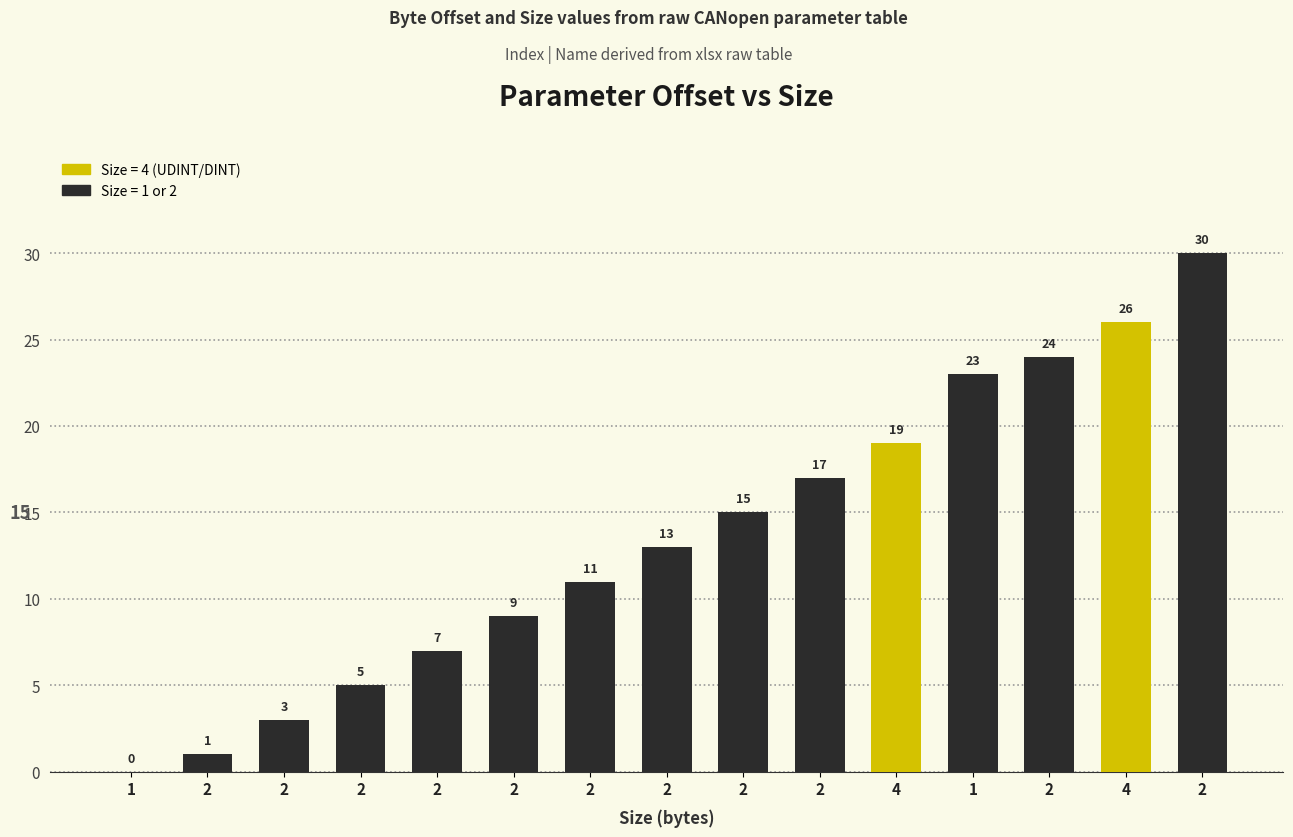

What is the maximum value shown in the chart?

30